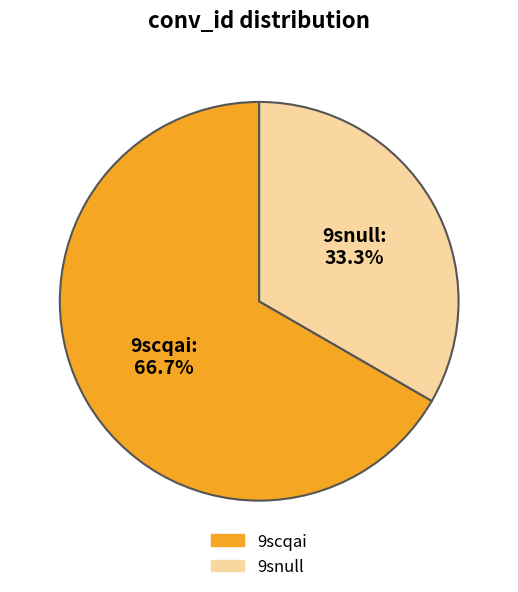

Count the number of slices in the pie.

2